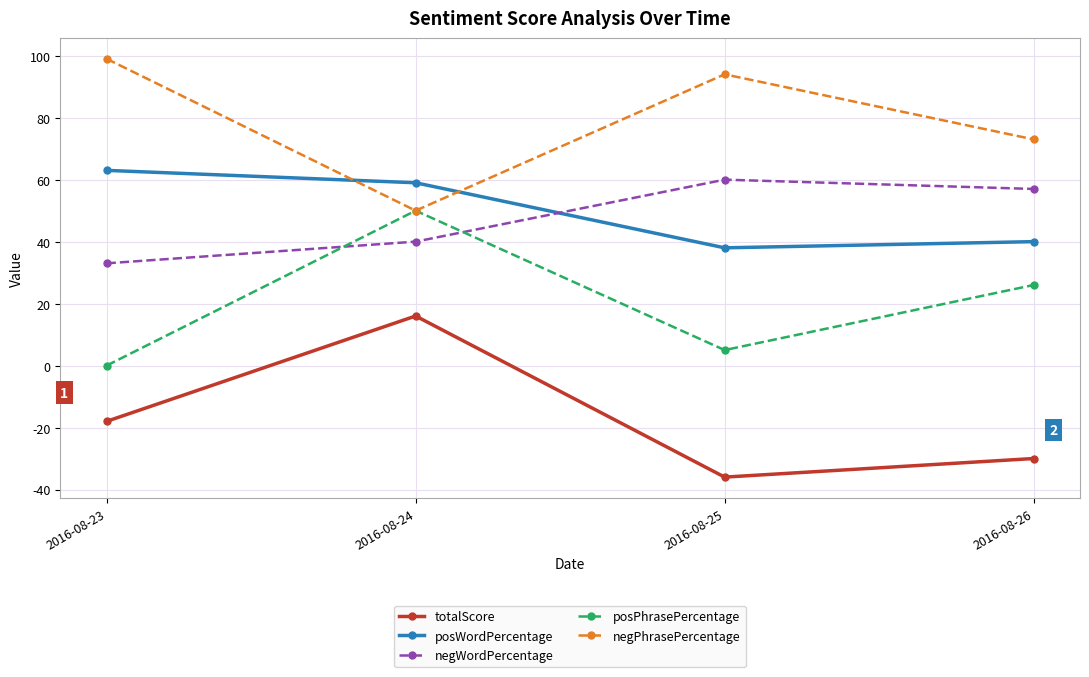

How many values in the posWordPercentage series are below 59?

2